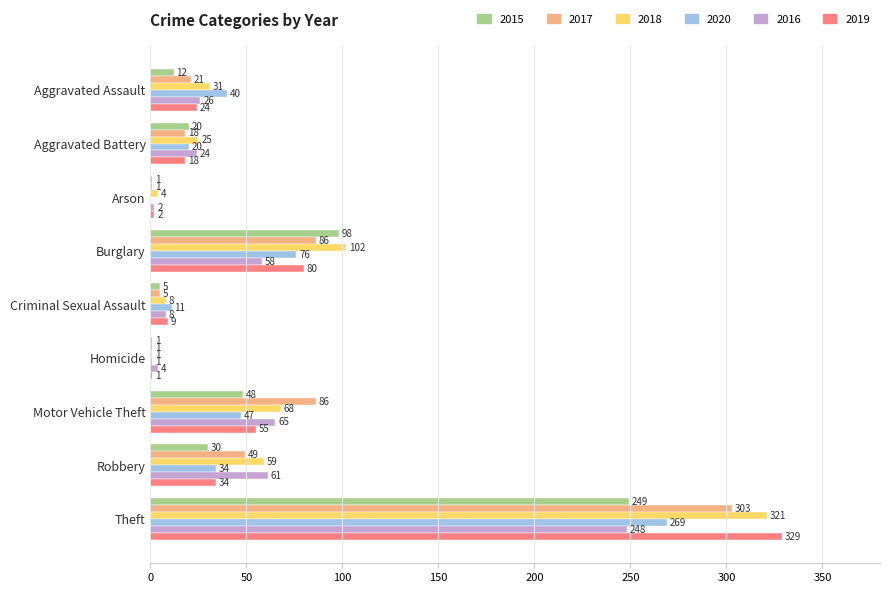

Which category has the highest value across all series?

Theft